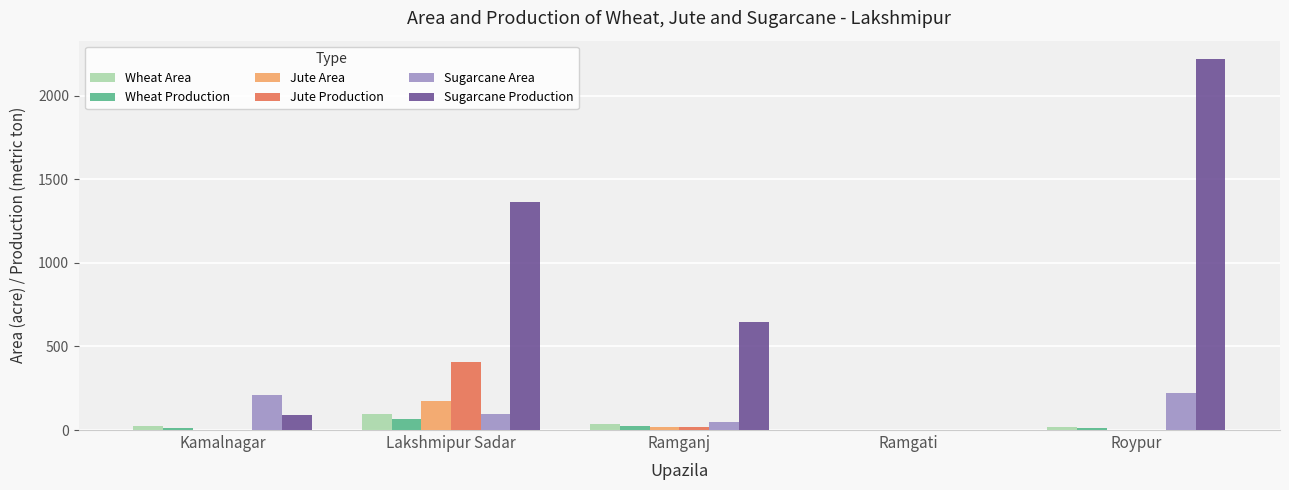

True or false: Sugarcane Production has a value of 1362 at Lakshmipur Sadar.

True